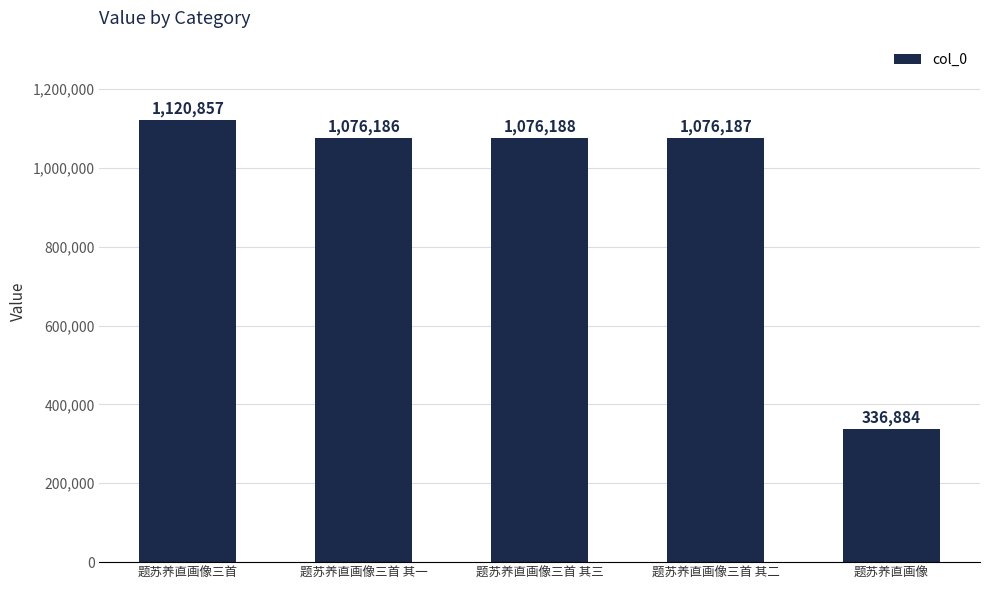

List the labels in order of value, largest first.

题苏养直画像三首, 题苏养直画像三首 其三, 题苏养直画像三首 其二, 题苏养直画像三首 其一, 题苏养直画像